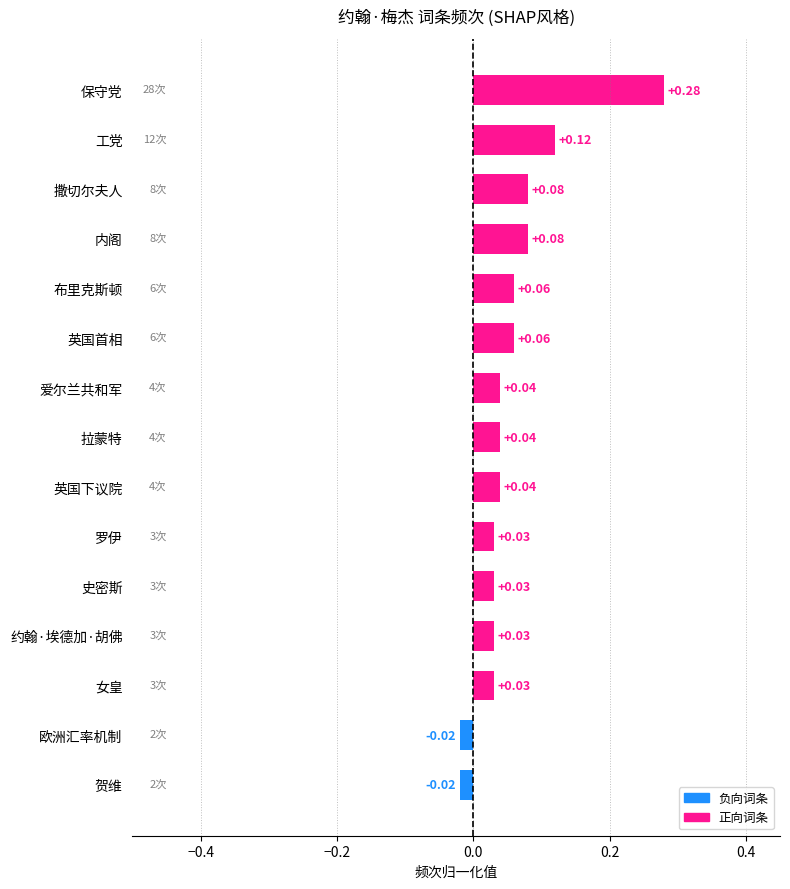

How many values are below zero?

2